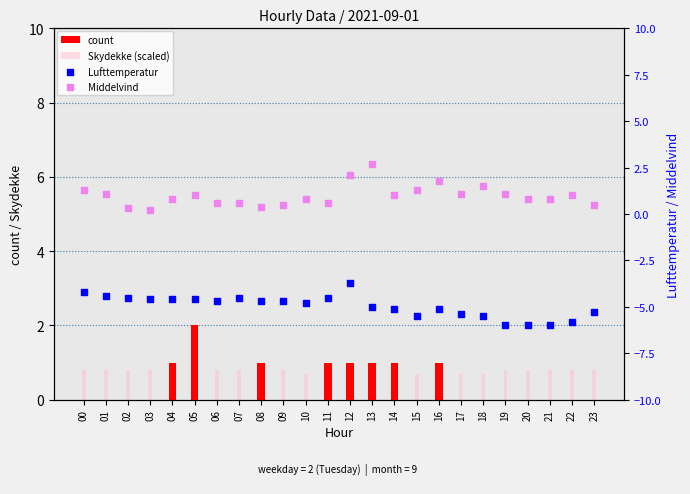

Is the value of count at 05 greater than the value of Middelvind at 23?

Yes